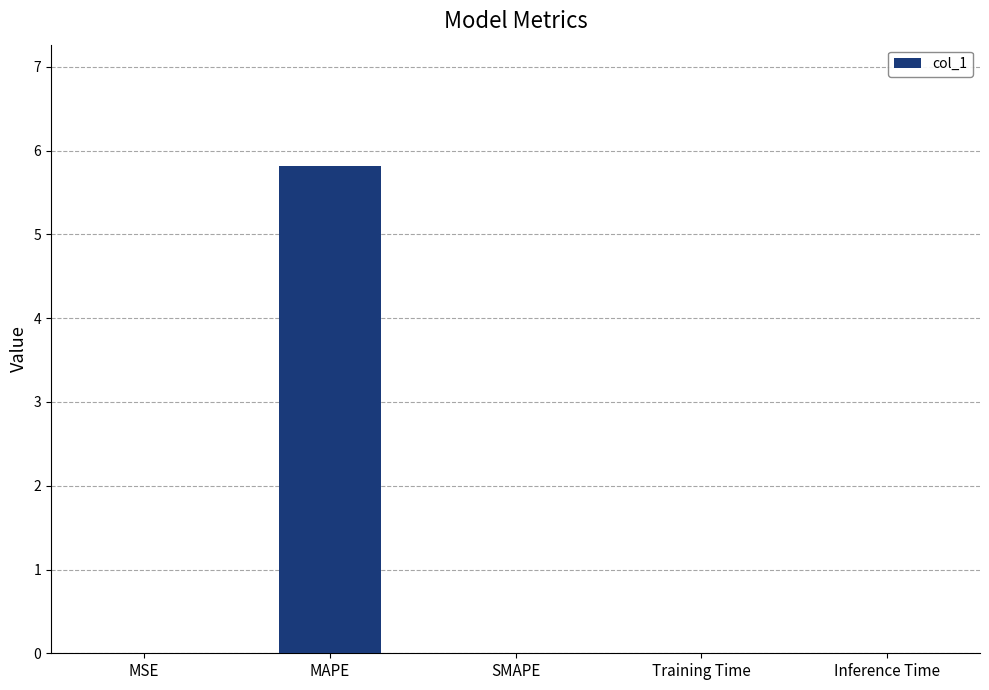

The value at SMAPE is 2.1. True or false?

False